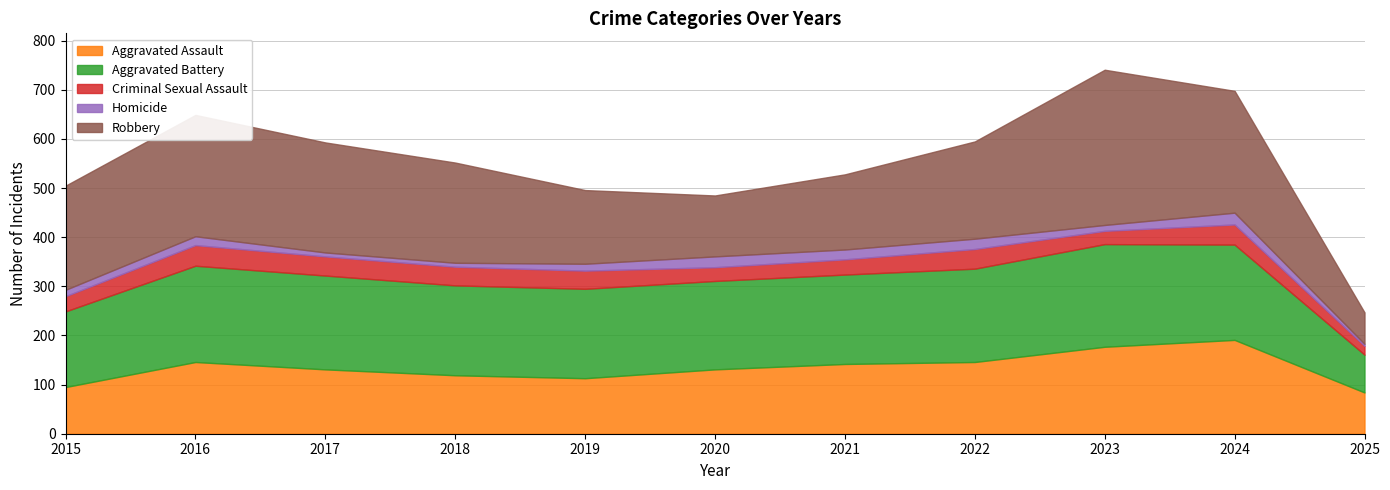

Which series has the largest total across all categories?

Robbery